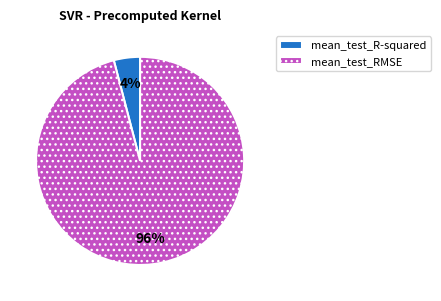

Does mean_test_R-squared account for over 50% of the chart?

No